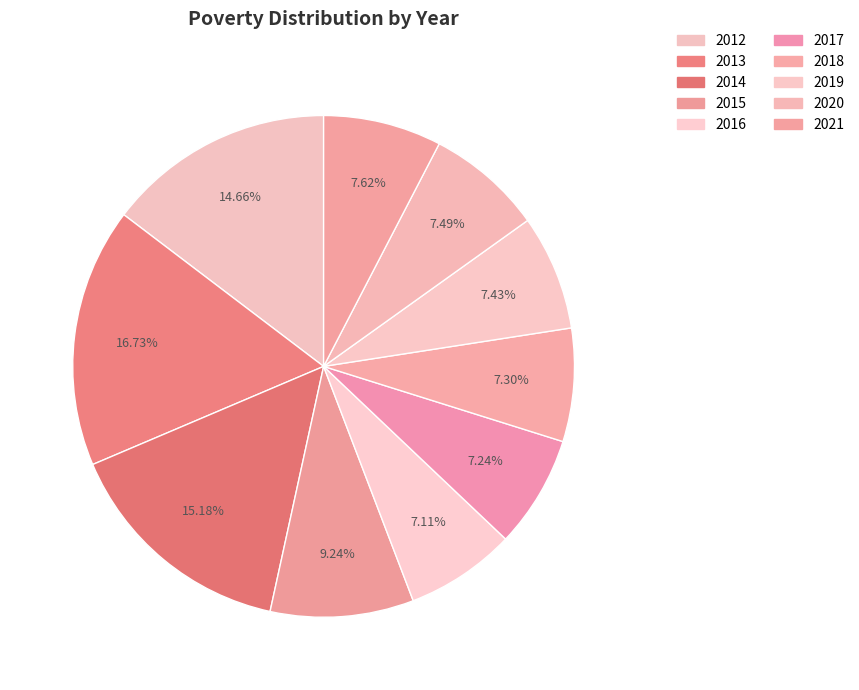

What is the total percentage of 2018 and 2013?

24.0%